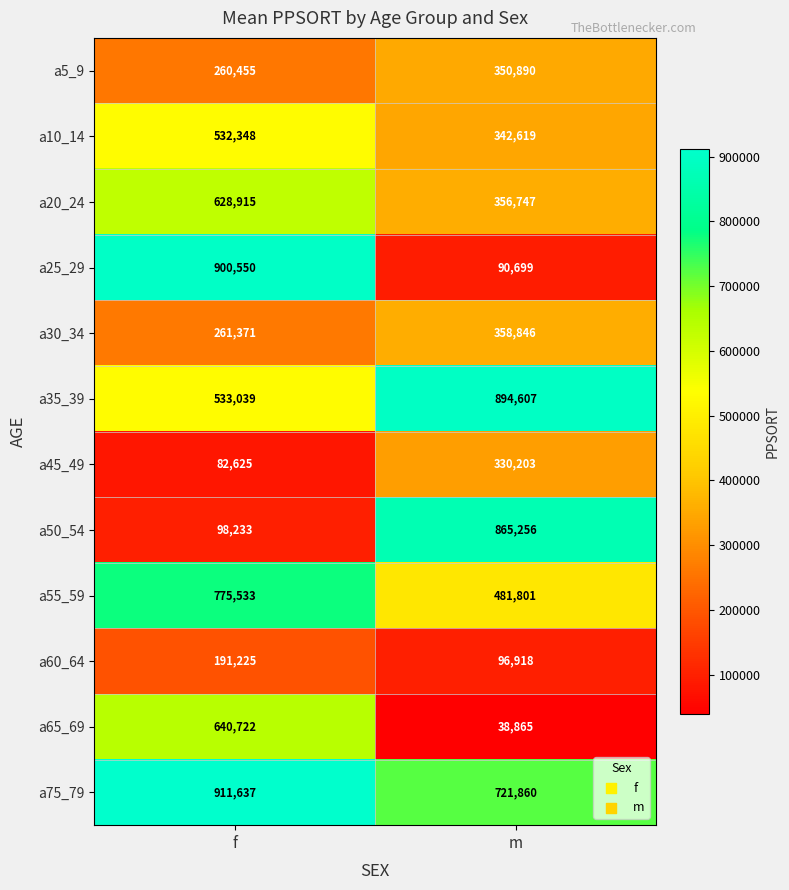

The a10_14 series shows 342619 at m. True or false?

True